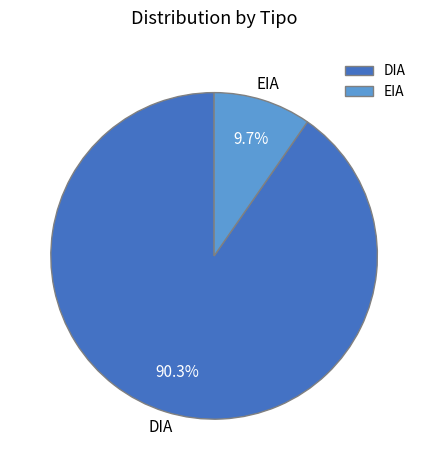

What portion of the pie excludes EIA?

90.3%